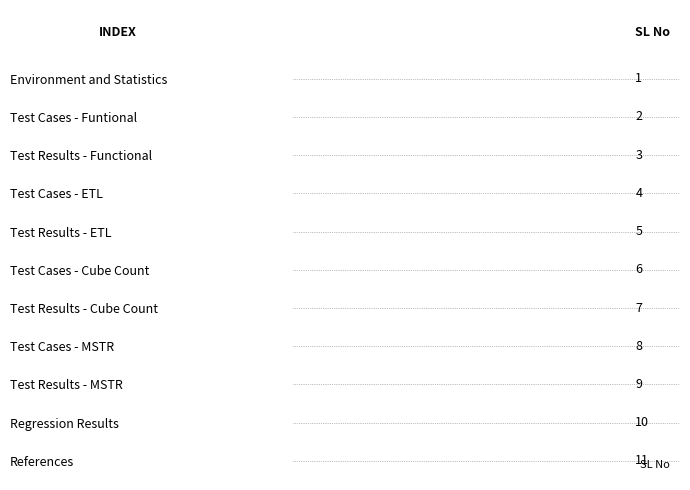

List the labels in order of value, largest first.

References, Regression Results, Test Results - MSTR, Test Cases - MSTR, Test Results - Cube Count, Test Cases - Cube Count, Test Results - ETL, Test Cases - ETL, Test Results - Functional, Test Cases - Funtional, Environment and Statistics